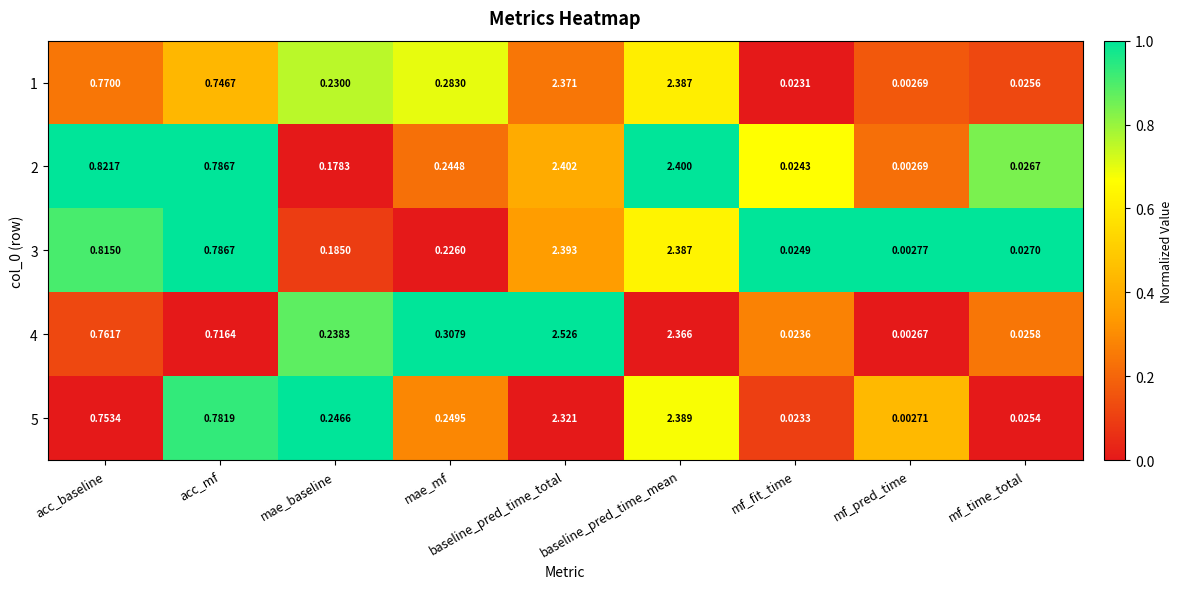

Rank the categories by 4 value from lowest to highest.

mf_pred_time, mf_fit_time, mf_time_total, mae_baseline, mae_mf, acc_mf, acc_baseline, baseline_pred_time_mean, baseline_pred_time_total